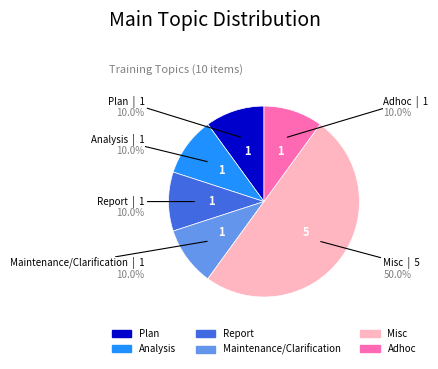

How many slices are in this pie chart?

6